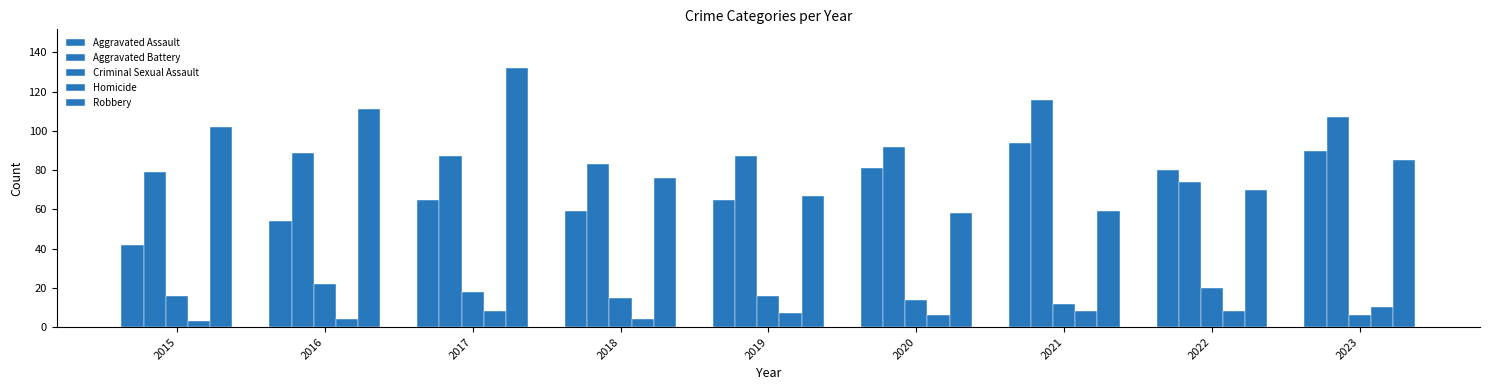

Which series changed the most between 2015 and 2022?

Aggravated Assault